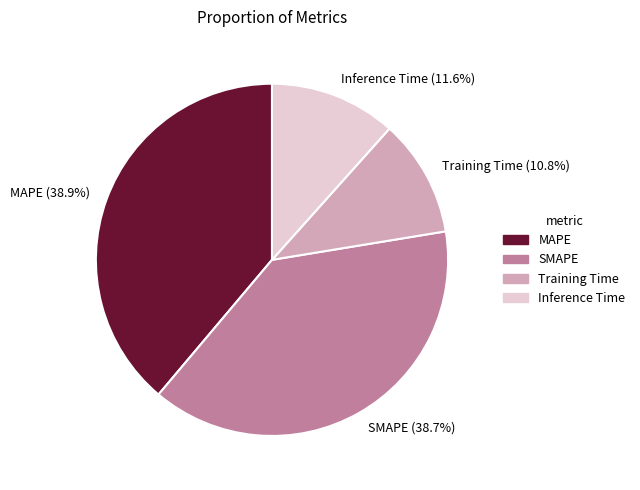

Which has a higher value, Training Time or MAPE?

MAPE